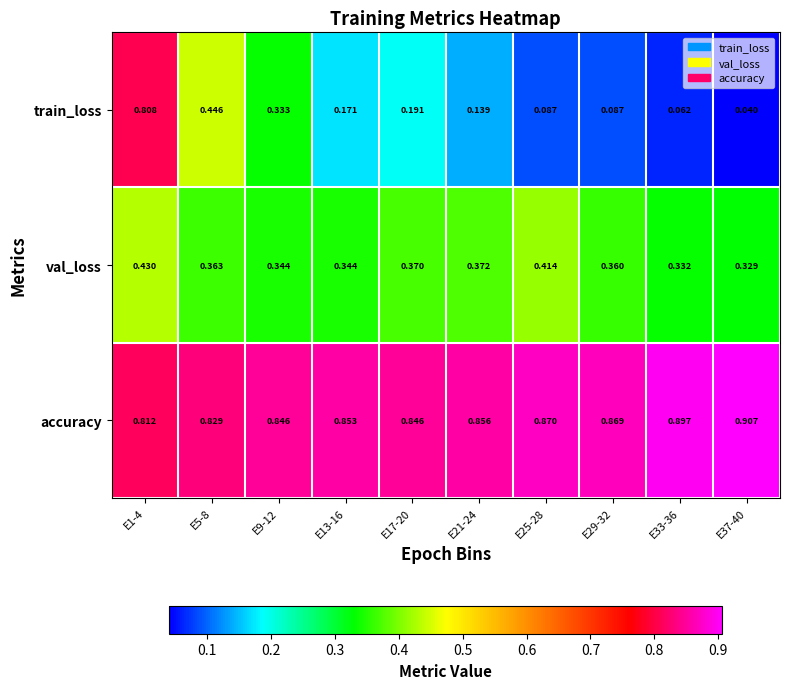

Between E21-24 and E33-36, which series saw the biggest shift?

train_loss